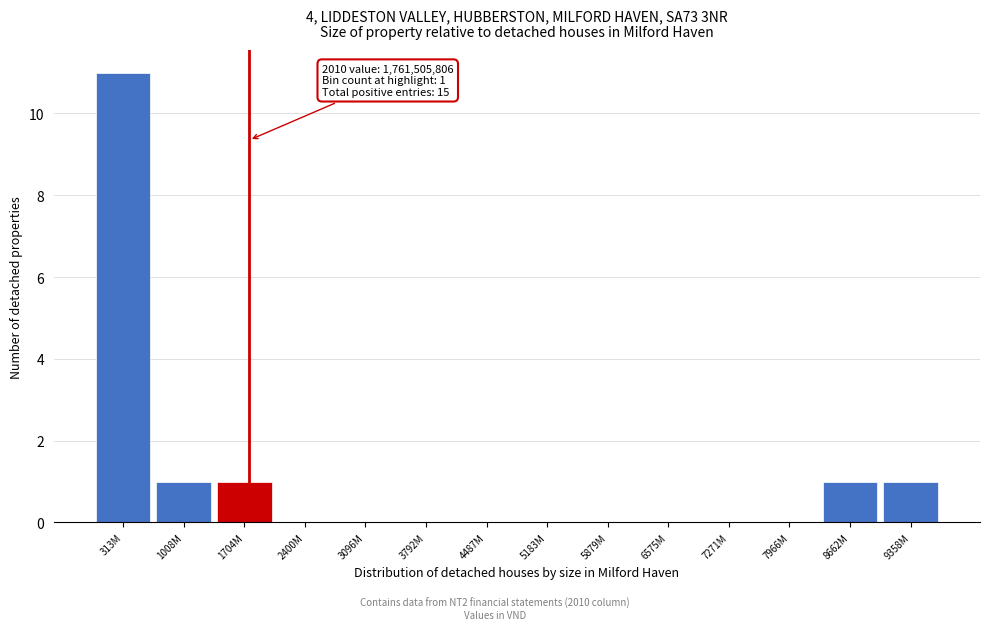

Reading left to right, transcribe all the data shown in this chart.

313M=11	1008M=1	1704M=1	2400M=0	3096M=0	3792M=0	4487M=0	5183M=0	5879M=0	6575M=0	7271M=0	7966M=0	8662M=1	9358M=1